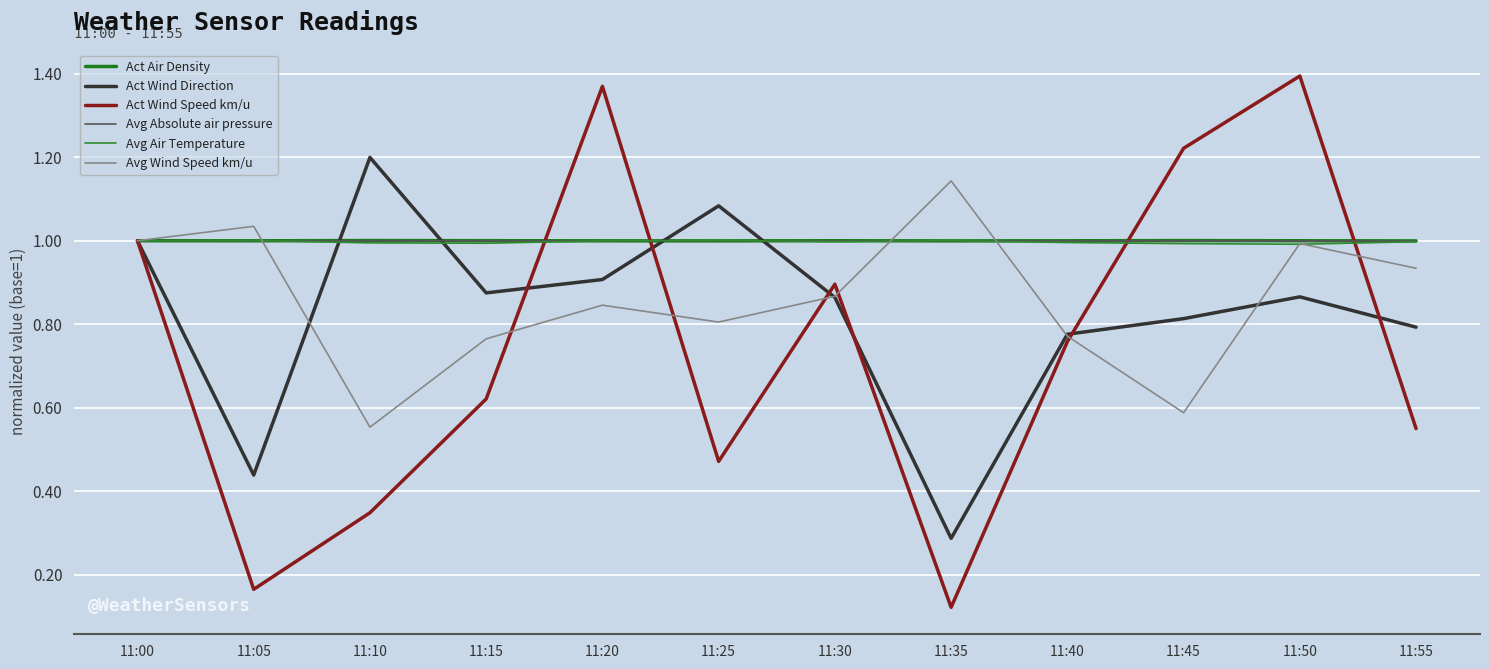

At which label does Act Wind Speed km/u reach its peak?

11:50